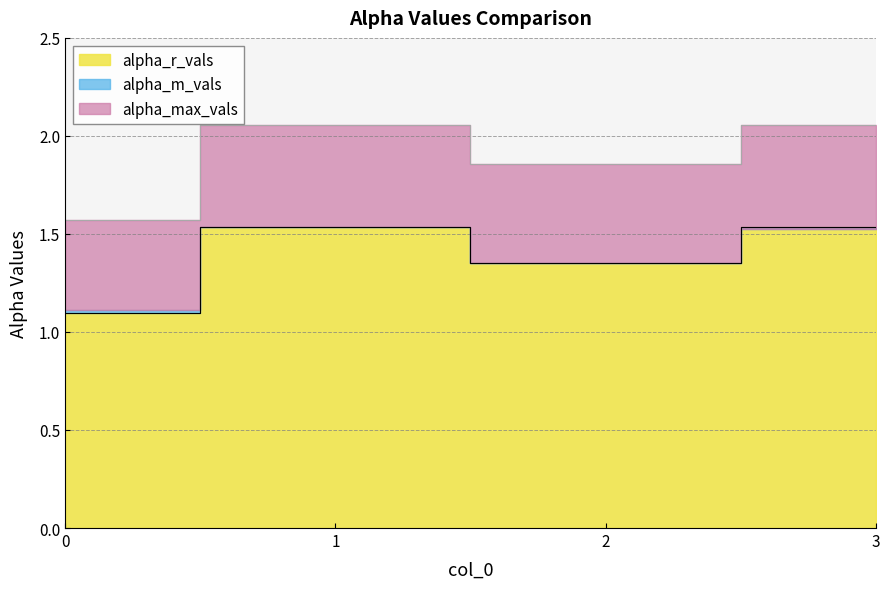

What is the sum of all alpha_r_vals values?

5.5